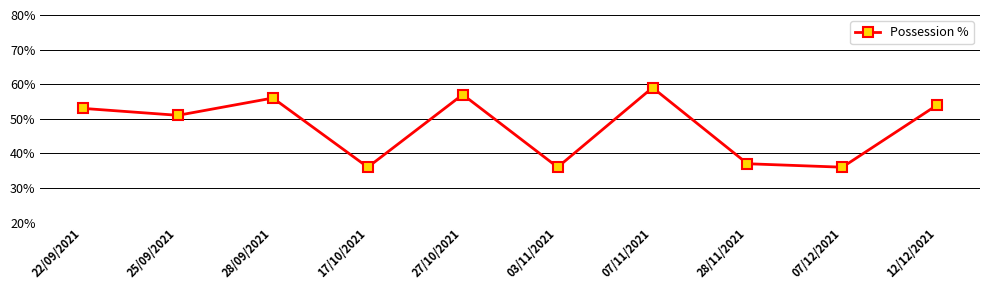

What is the sum of the values at 07/12/2021 and 28/09/2021?

92